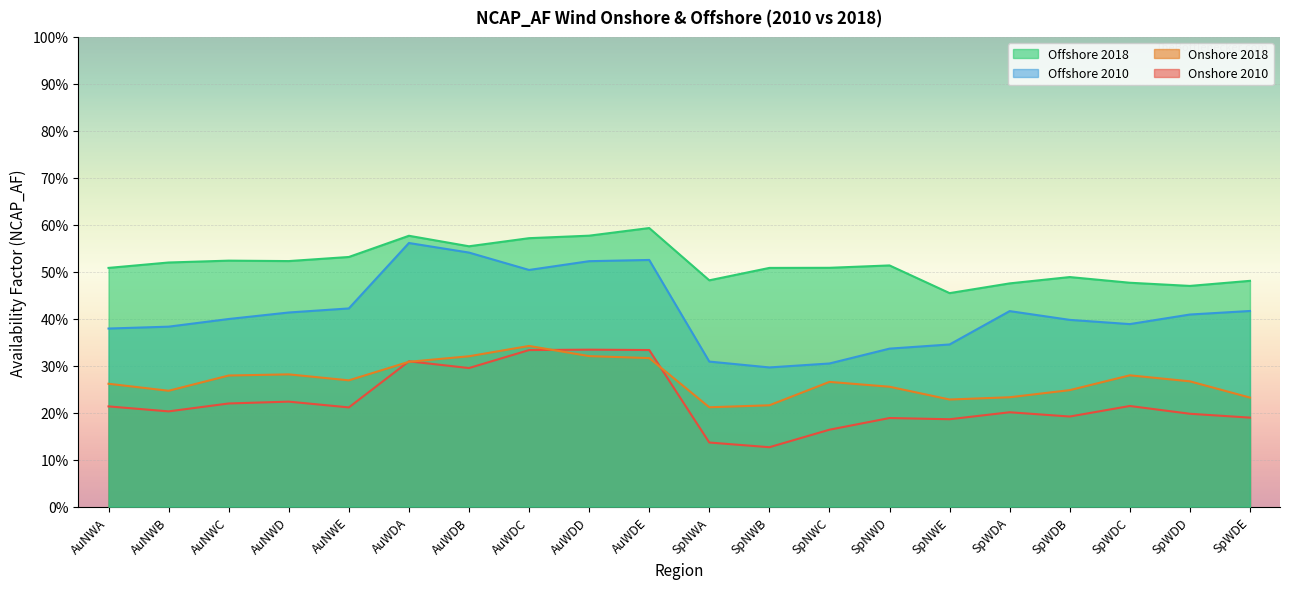

Reading left to right, list all the values displayed in this chart.

Onshore 2010: 0.2	0.2	0.2	0.2	0.2	0.3	0.3	0.3	0.3	0.3	0.1	0.1	0.2	0.2	0.2	0.2	0.2	0.2	0.2	0.2
Onshore 2018: 0.3	0.2	0.3	0.3	0.3	0.3	0.3	0.3	0.3	0.3	0.2	0.2	0.3	0.3	0.2	0.2	0.2	0.3	0.3	0.2
Offshore 2010: 0.4	0.4	0.4	0.4	0.4	0.6	0.5	0.5	0.5	0.5	0.3	0.3	0.3	0.3	0.3	0.4	0.4	0.4	0.4	0.4
Offshore 2018: 0.5	0.5	0.5	0.5	0.5	0.6	0.6	0.6	0.6	0.6	0.5	0.5	0.5	0.5	0.5	0.5	0.5	0.5	0.5	0.5